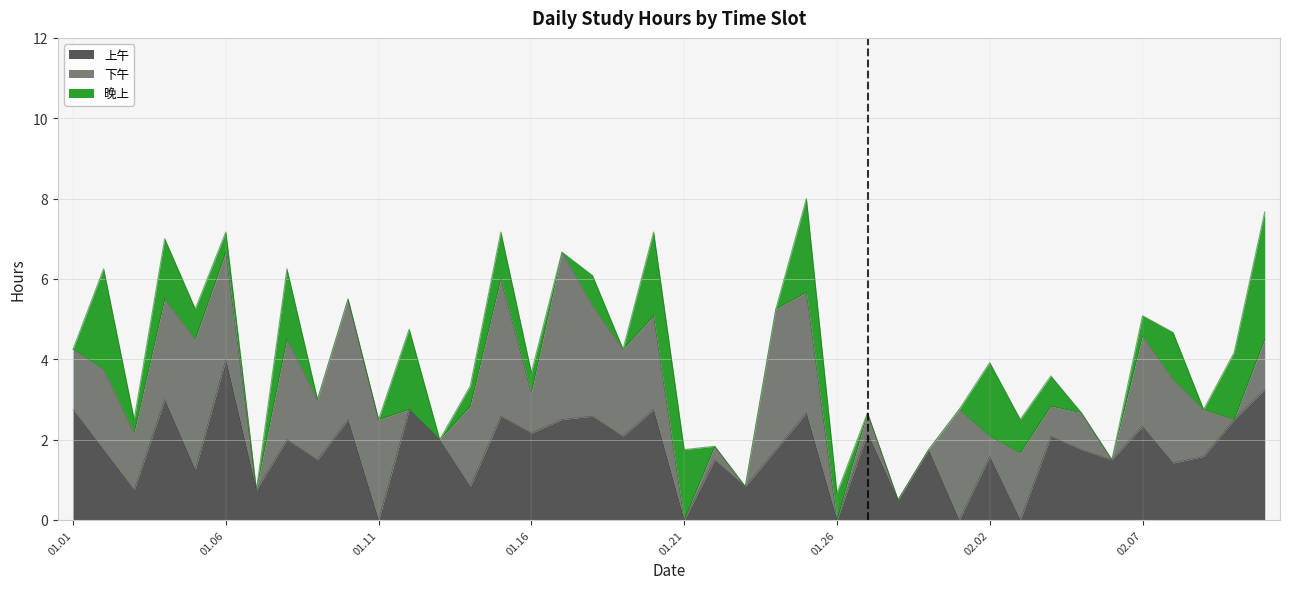

What are all the series names shown in the legend?

上午, 下午, 晚上